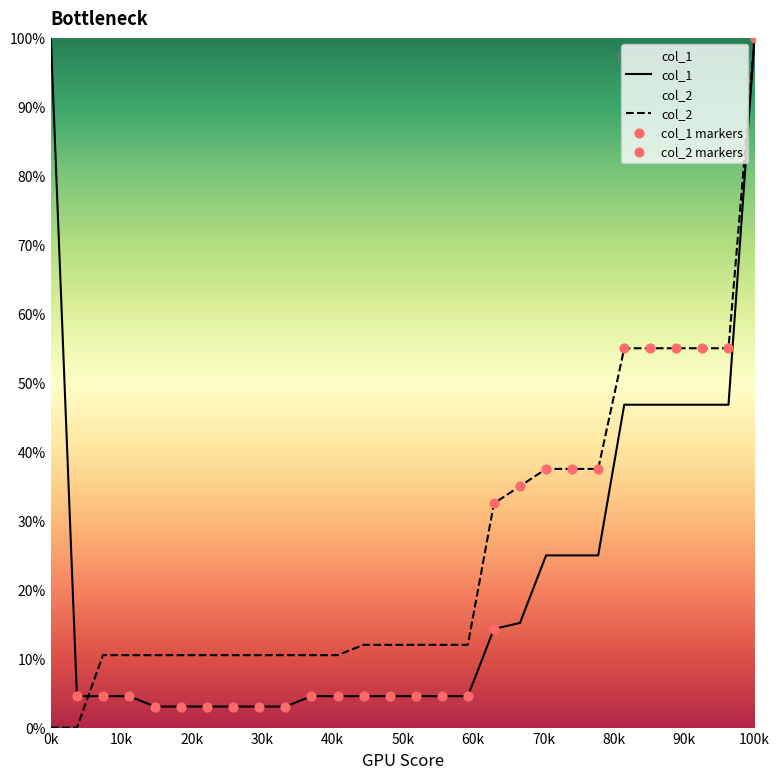

Which series has the largest Y range (max minus min)?

col_2